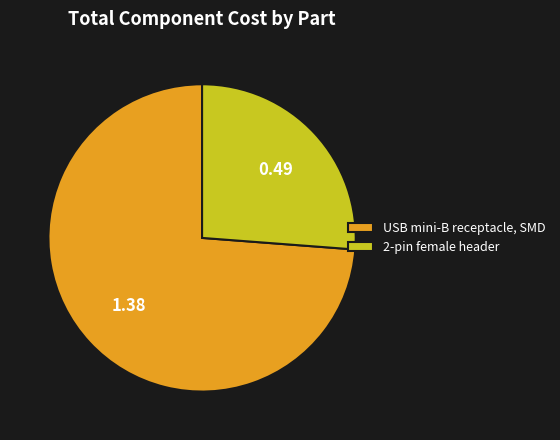

Which has a higher value, 2-pin female header or USB mini-B receptacle, SMD?

USB mini-B receptacle, SMD